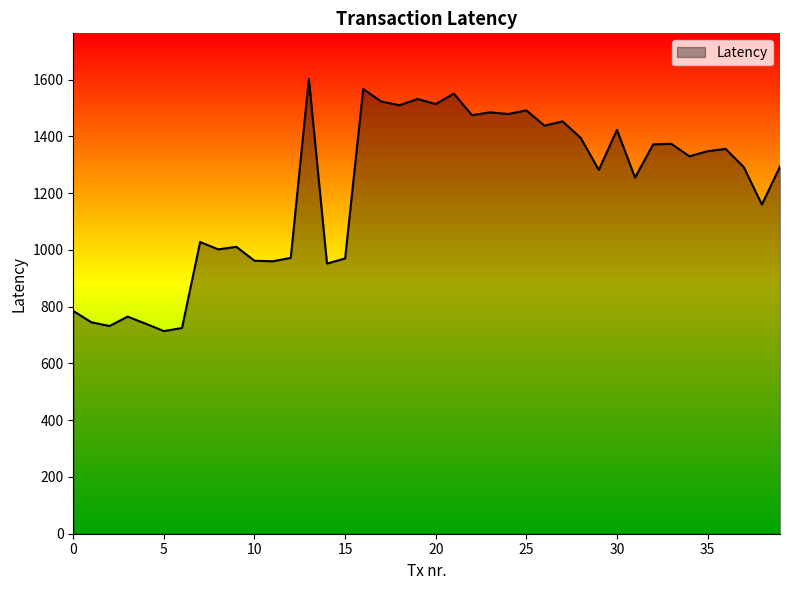

What is the difference between the maximum and minimum values?

889